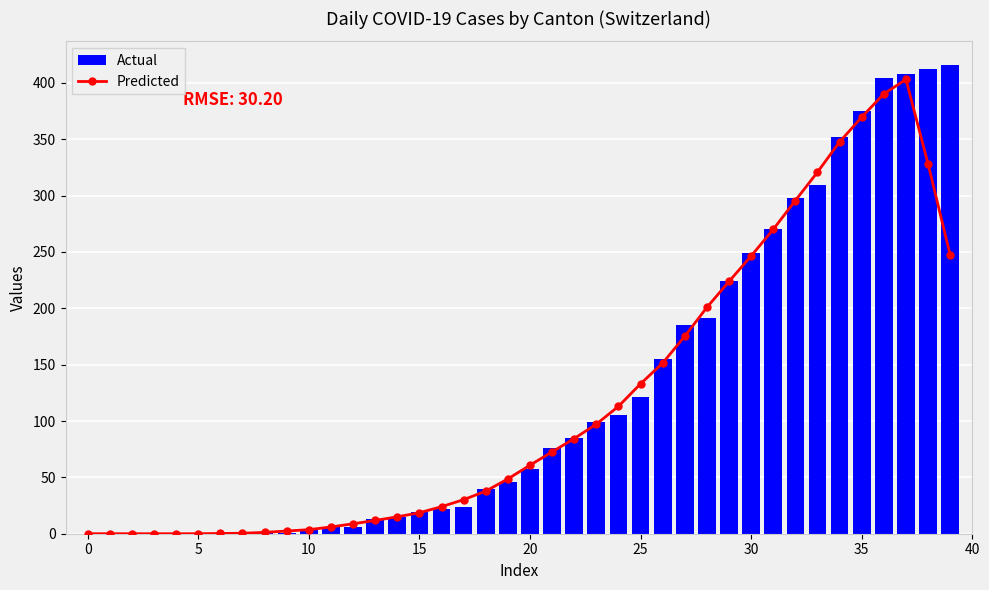

Is the value of Actual at 23 greater than the value of Predicted at 38?

No